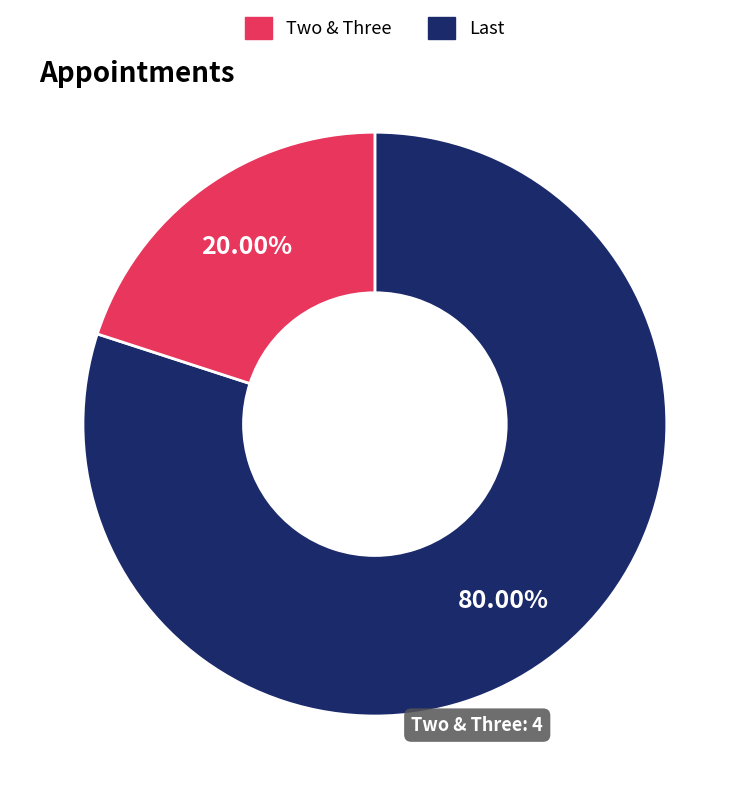

Is there any slice that represents more than half of the pie?

Yes